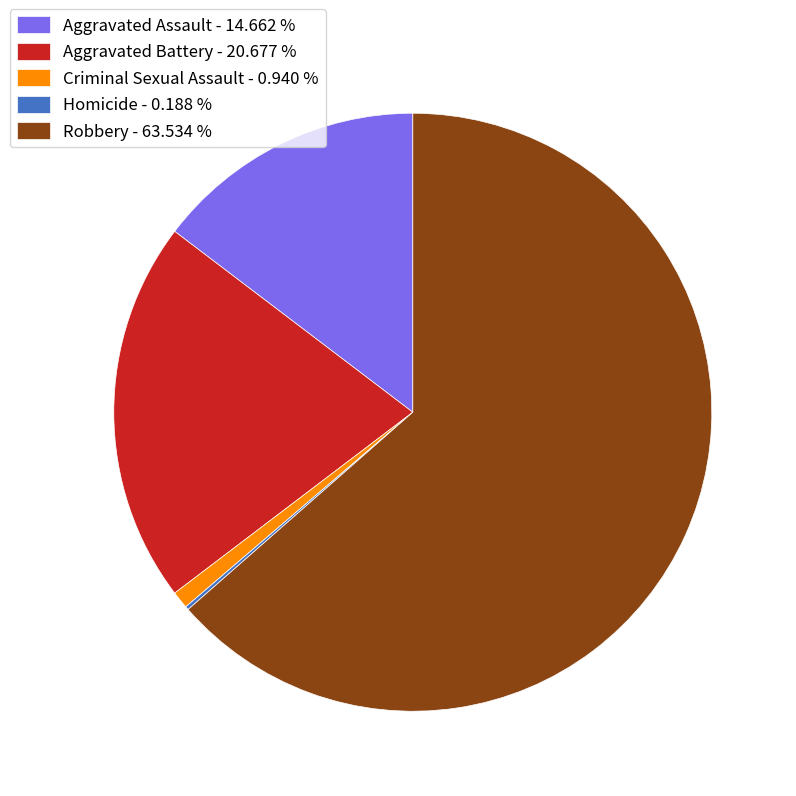

Is there any slice that represents more than half of the pie?

Yes